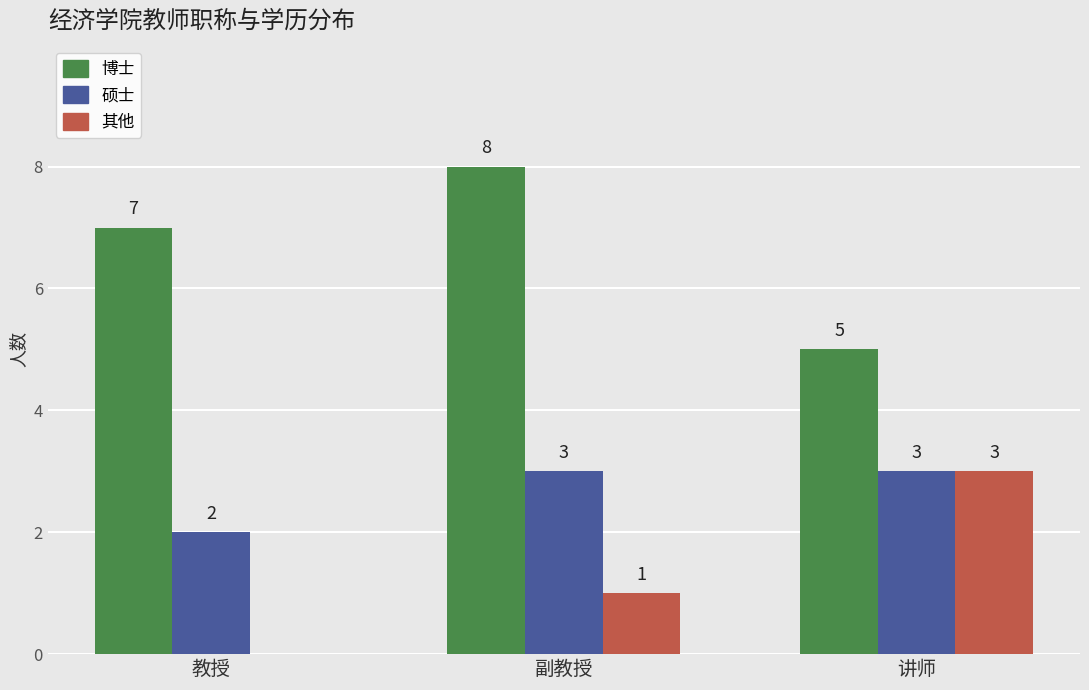

Does the chart contain stacked bars?

No